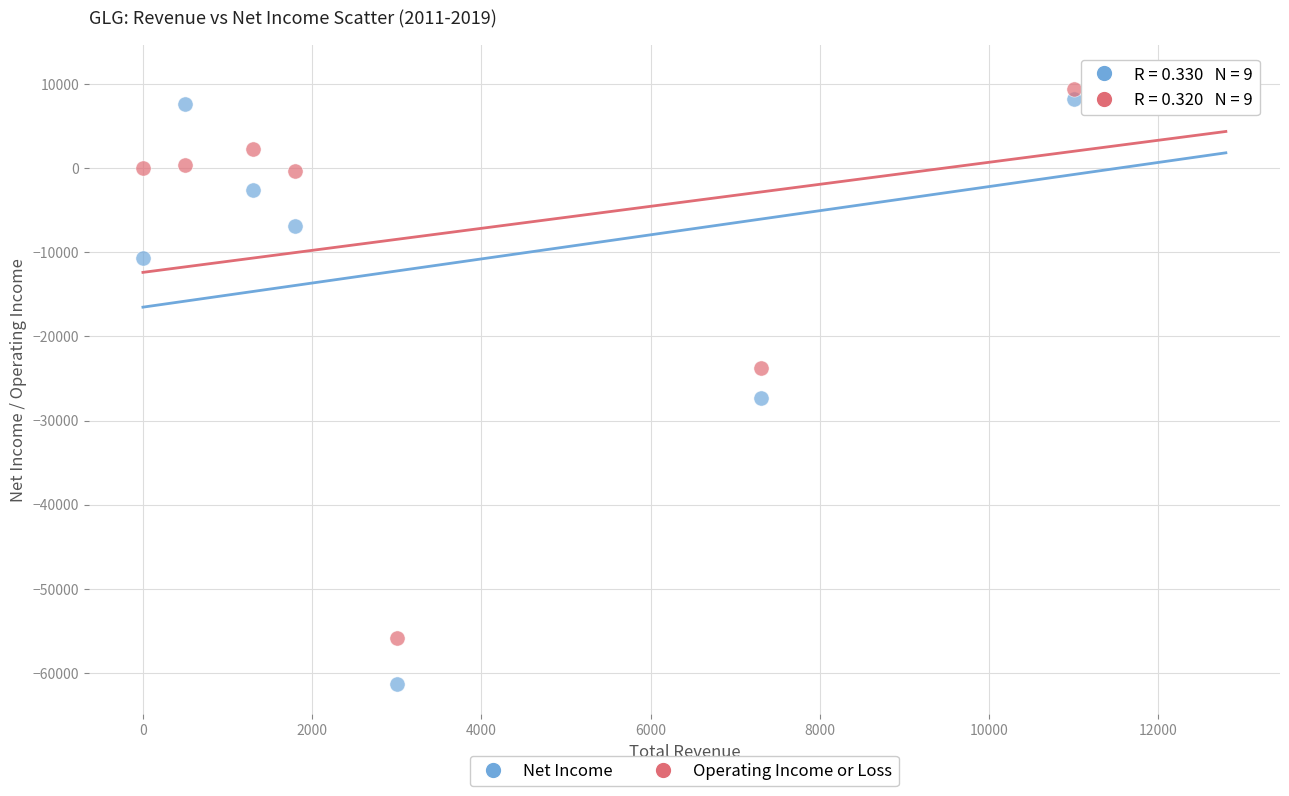

What are all the series names shown in the legend?

Net Income, Operating Income or Loss